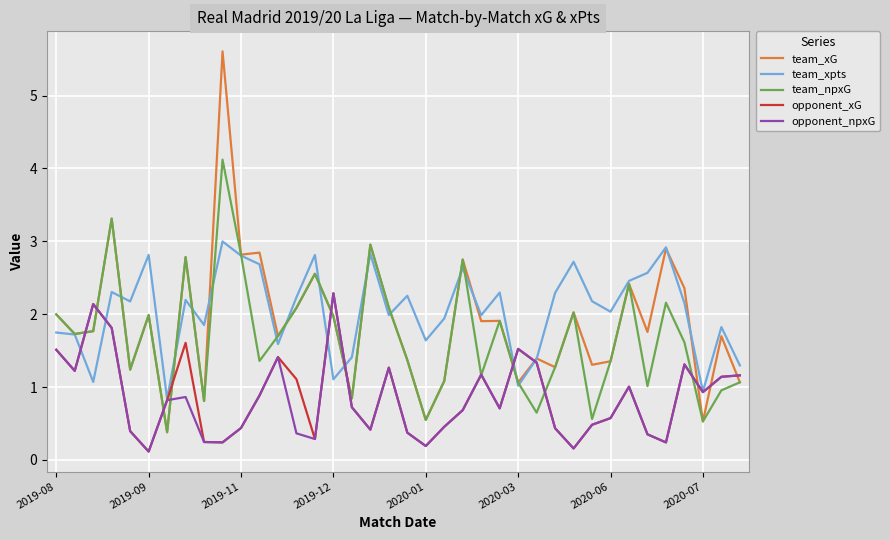

How many interior local valleys does the team_npxG series have?

12